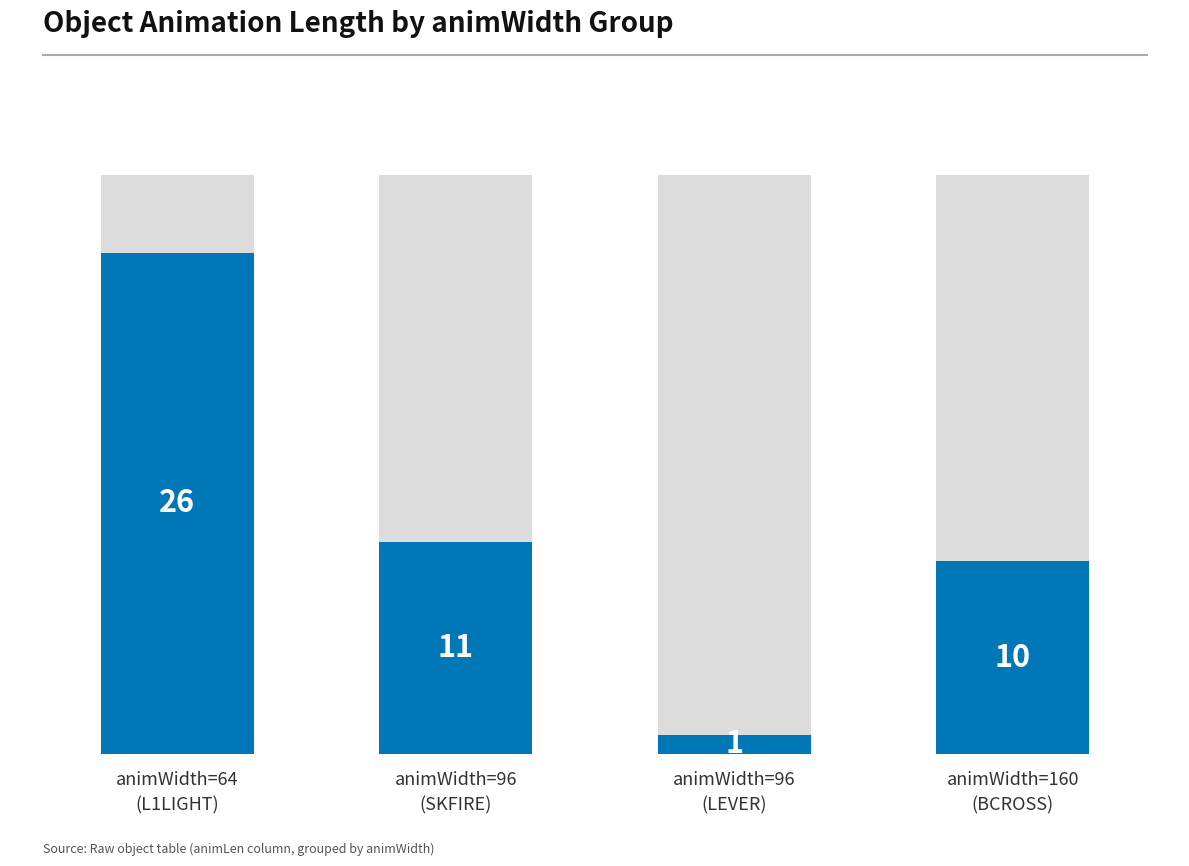

What is the difference between the second highest and second lowest values?

1